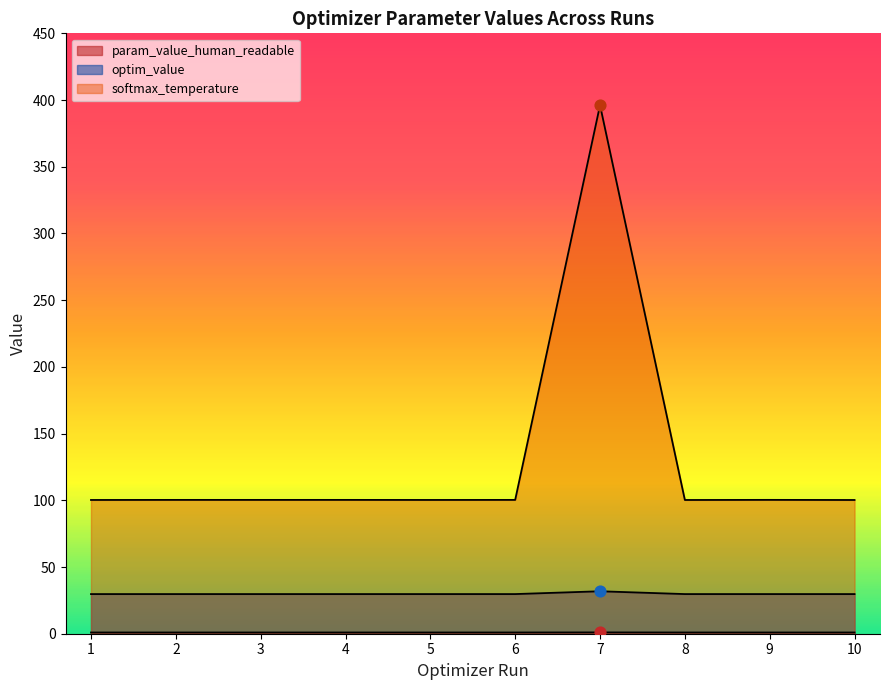

Which series has the largest total across all categories?

param_value_human_readable